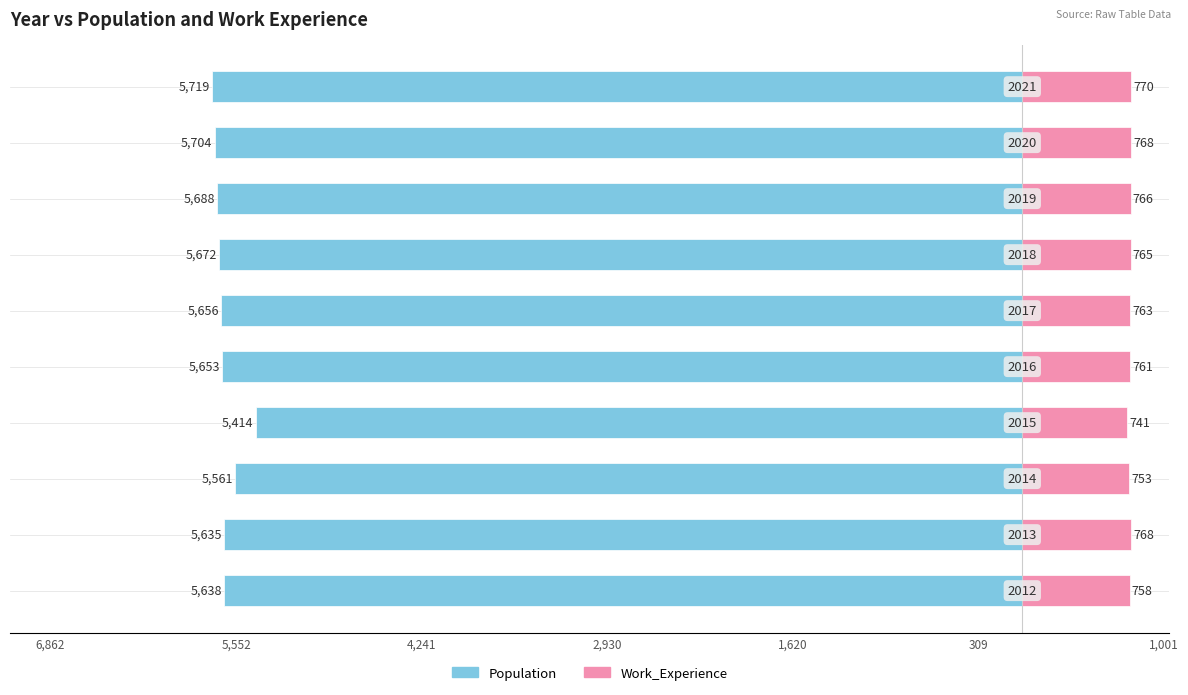

Reading right to left, what are all the values shown in this chart?

Population: -5719	-5704	-5688	-5672	-5656	-5653	-5414	-5561	-5635	-5638
Work_Experience: 770	768	766	765	763	761	741	753	768	758